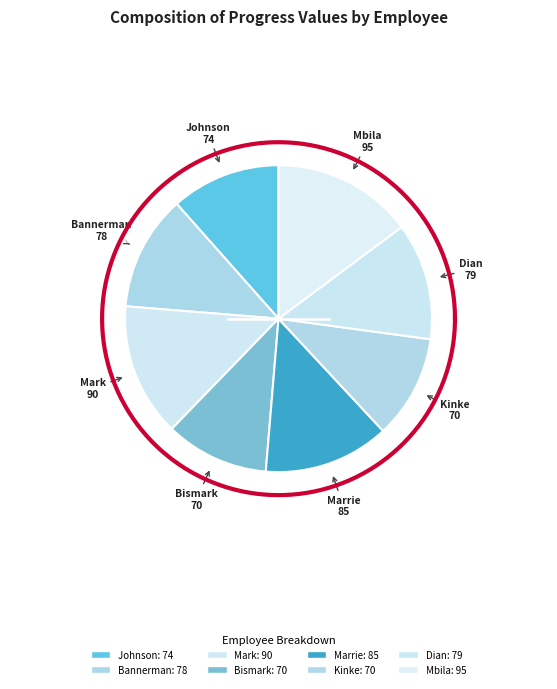

What is the smallest slice in the pie chart?

Bismark